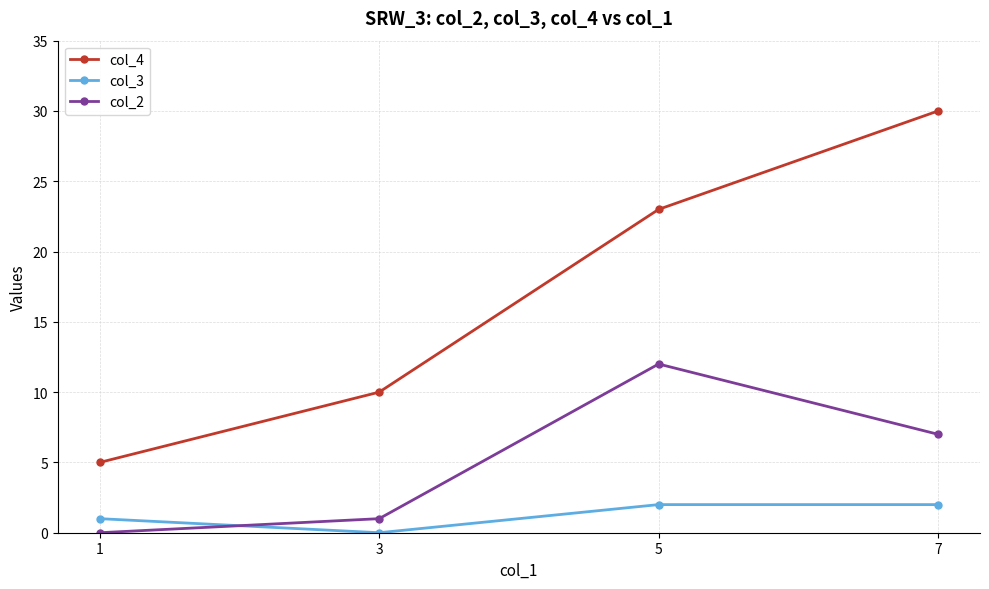

What is the minimum value for col_4?

5